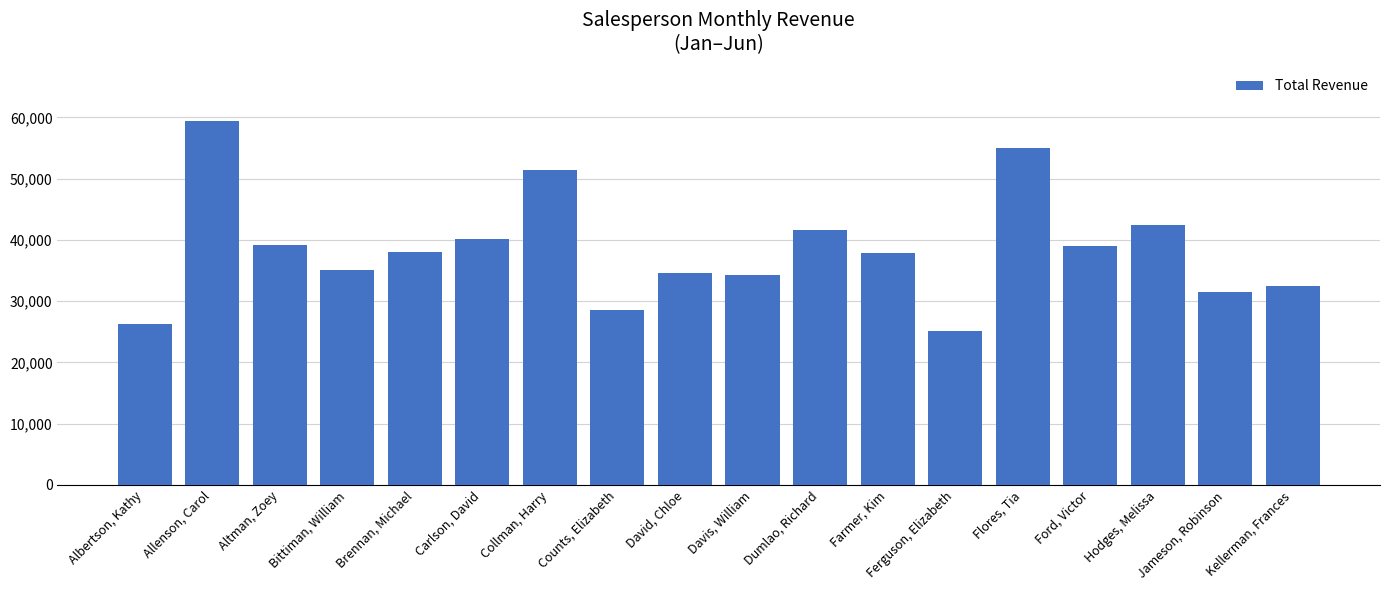

What value does the data have at Bittiman, William?

35121